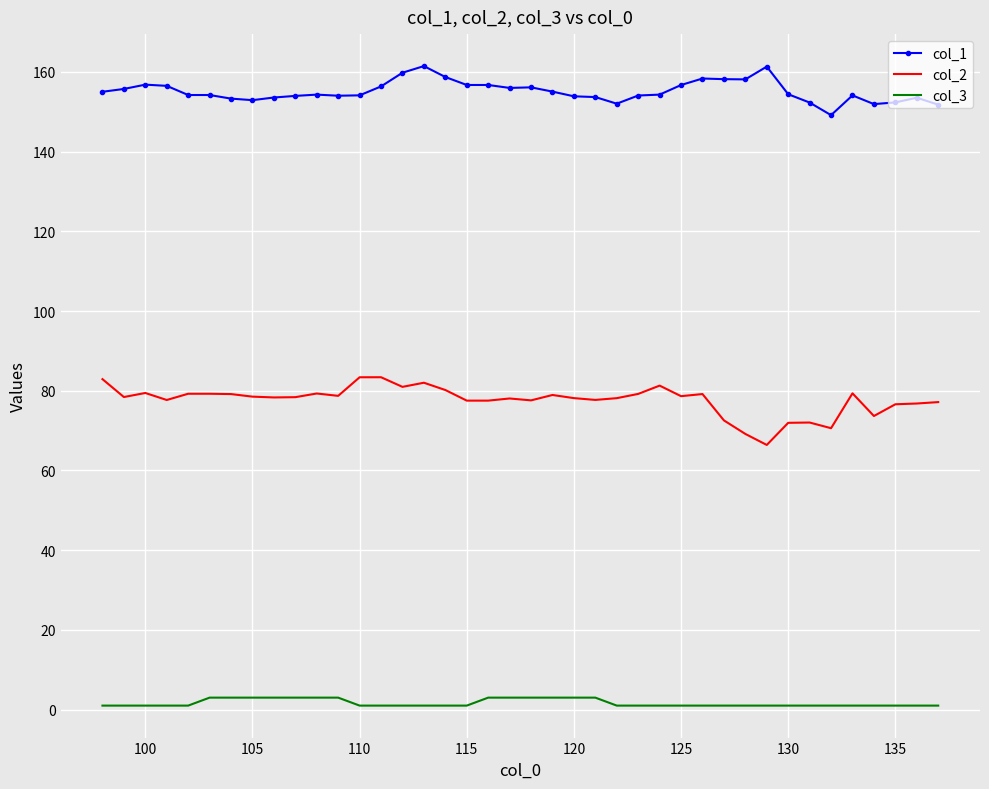

At how many categories does at least one series exceed 56?

40